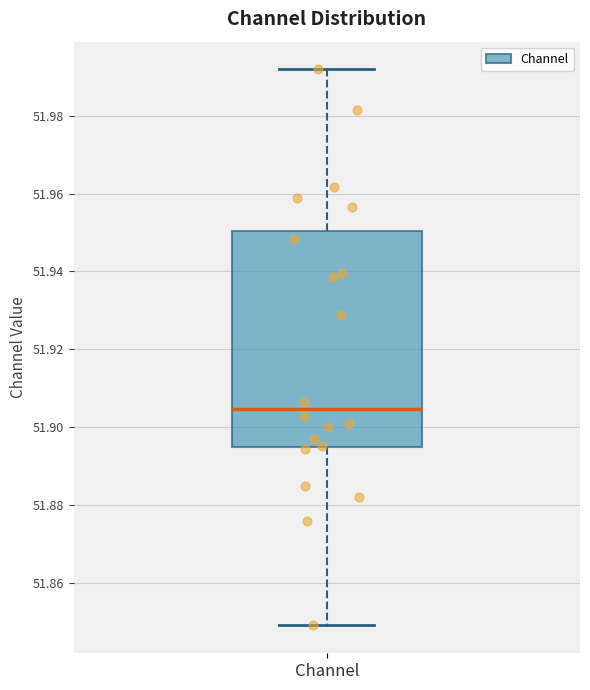

Where is the lower edge of the box for Channel on the y-axis? The values are not printed on the chart, so give them approximately, as read against the axis.

51.894